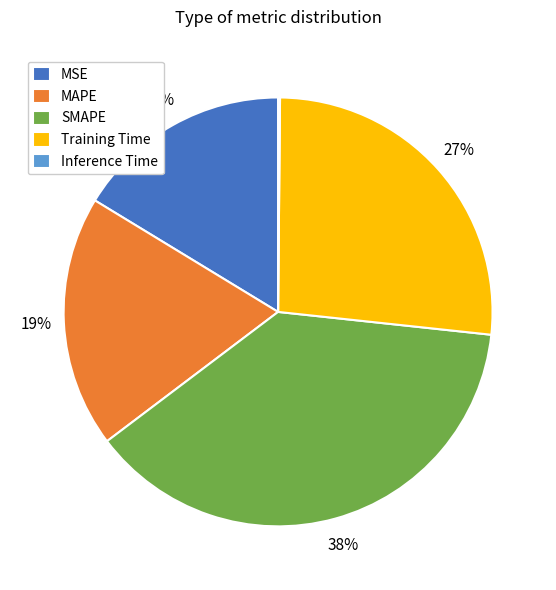

Is it true that MSE is 29% of the pie?

False